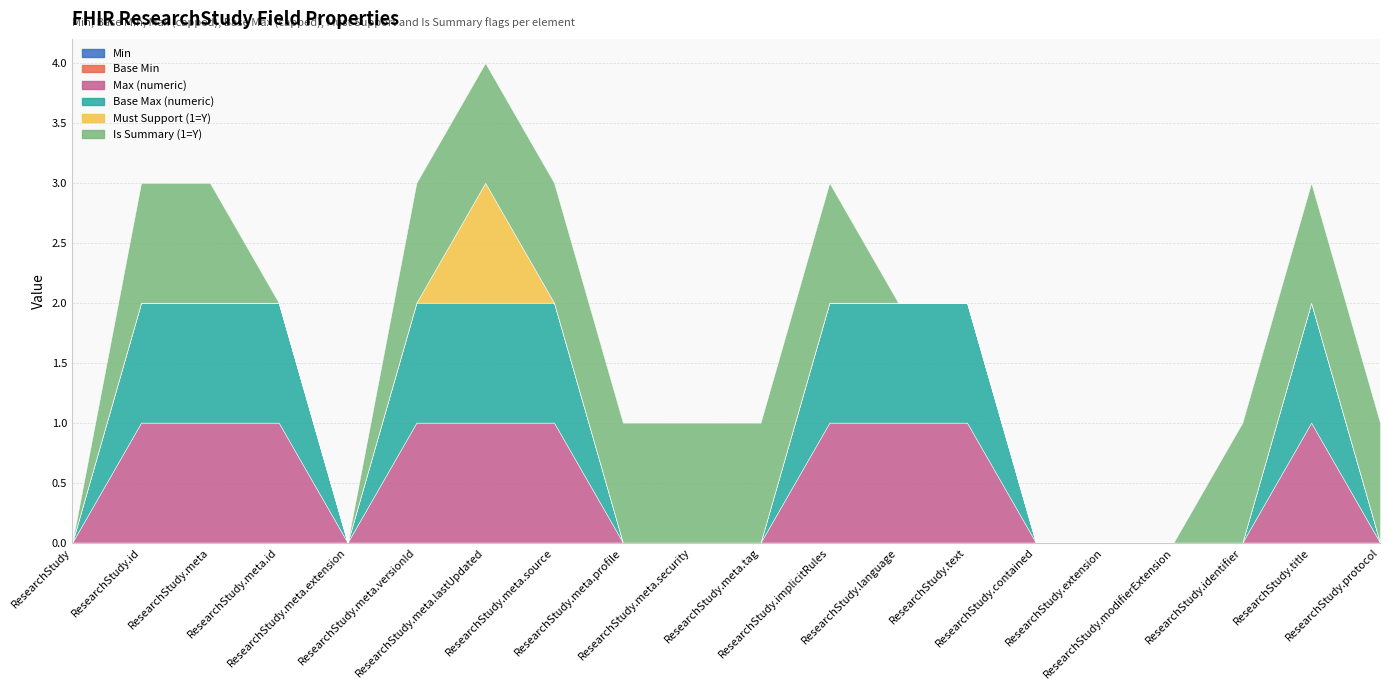

Rank the categories by Is Summary (1=Y) value from lowest to highest.

ResearchStudy, ResearchStudy.meta.id, ResearchStudy.meta.extension, ResearchStudy.language, ResearchStudy.text, ResearchStudy.contained, ResearchStudy.extension, ResearchStudy.modifierExtension, ResearchStudy.id, ResearchStudy.meta, ResearchStudy.meta.versionId, ResearchStudy.meta.lastUpdated, ResearchStudy.meta.source, ResearchStudy.meta.profile, ResearchStudy.meta.security, ResearchStudy.meta.tag, ResearchStudy.implicitRules, ResearchStudy.identifier, ResearchStudy.title, ResearchStudy.protocol